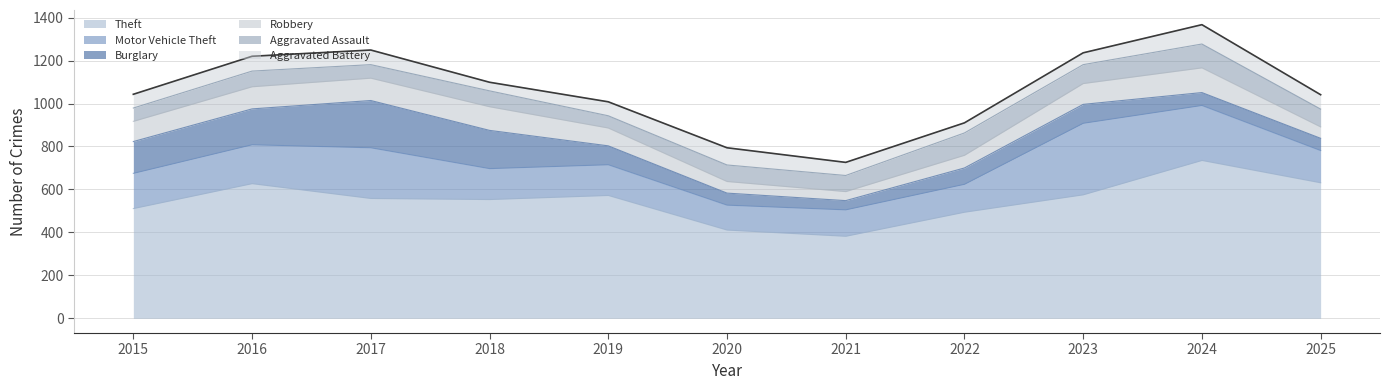

What is the sum of the Aggravated Battery values at 2022 and 2017?

115